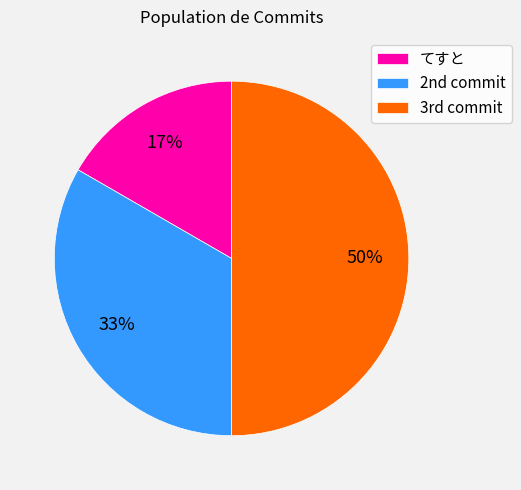

Rank the categories by value from highest to lowest.

3rd commit, 2nd commit, てすと